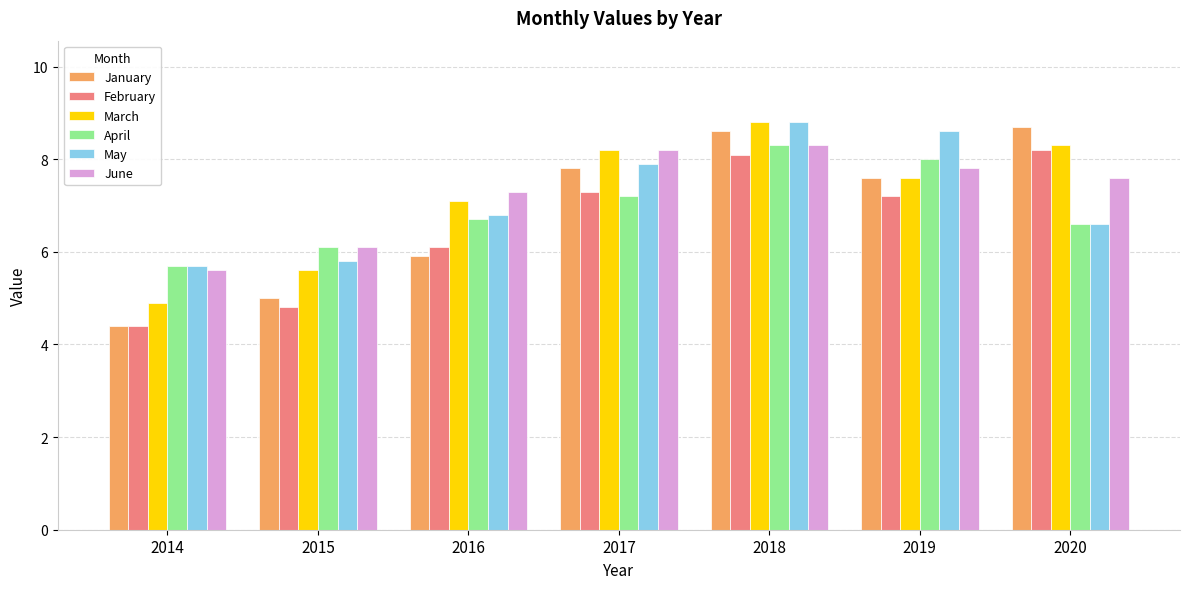

What is the value of the April bar at the 5th from the left?

8.3